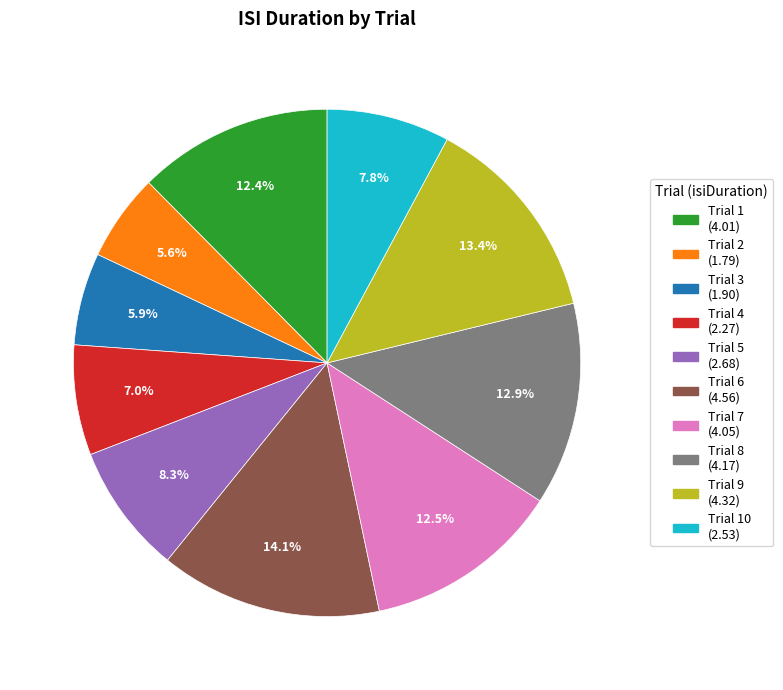

Is there a majority slice in this chart?

No